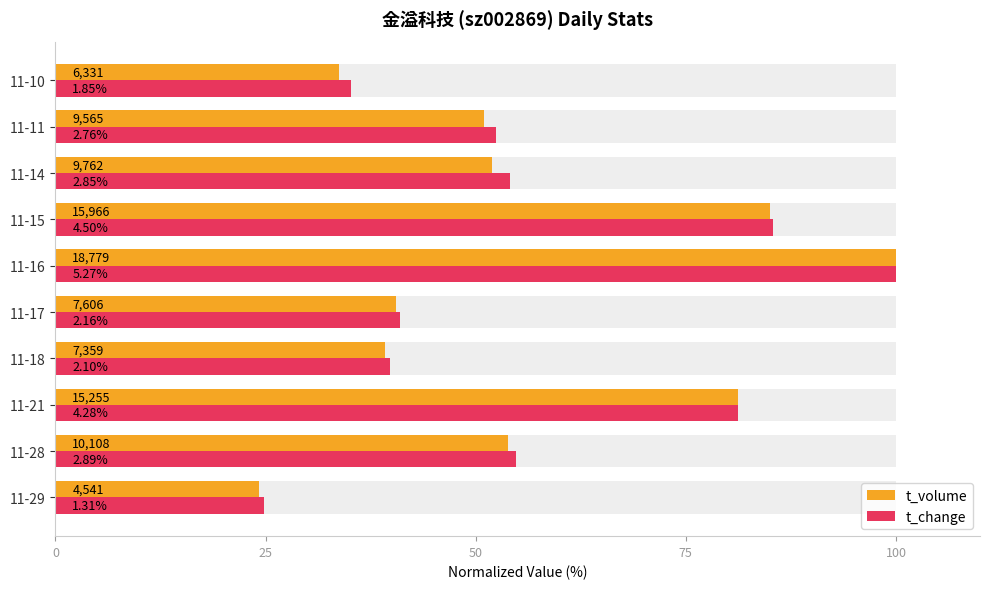

What is the difference between the maximum and minimum values in the t_change series?

75.1